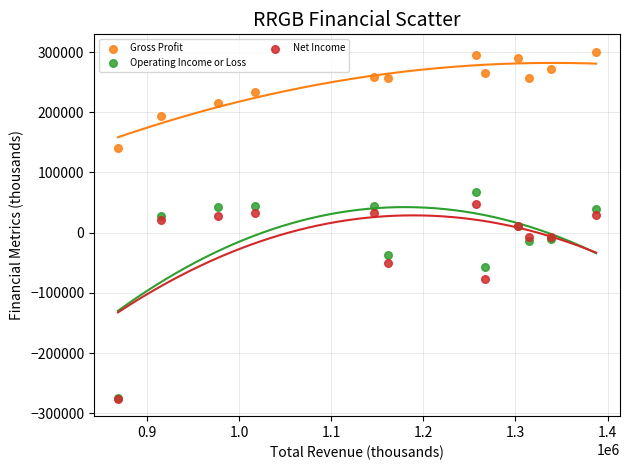

In the Net Income series, what Y value is closest to -114200?

-77800